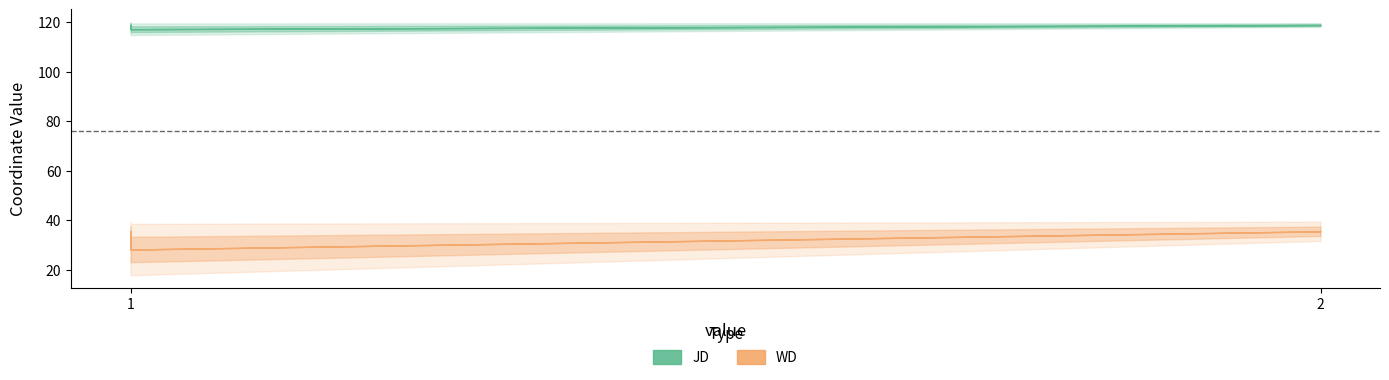

What is the value of the JD point at the 2nd from the left?

119.0